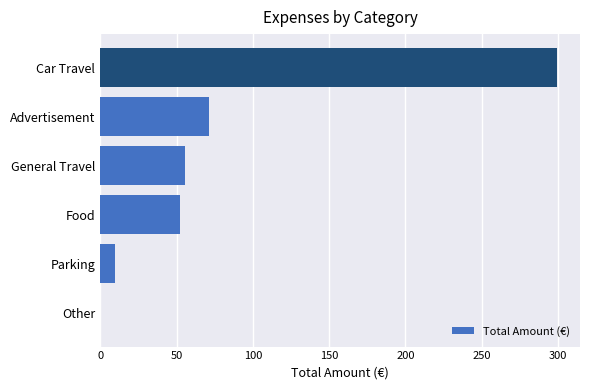

Which has a higher value, Parking or Other?

Parking